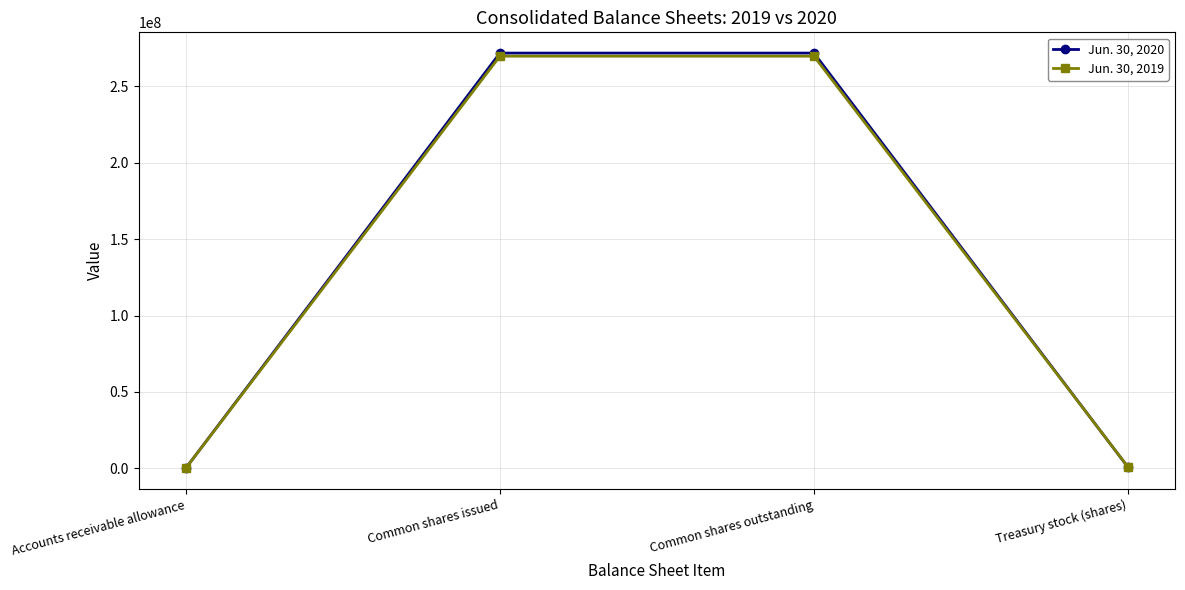

Where do Jun. 30, 2020 and Jun. 30, 2019 first cross each other?

Common shares outstanding and Treasury stock (shares)